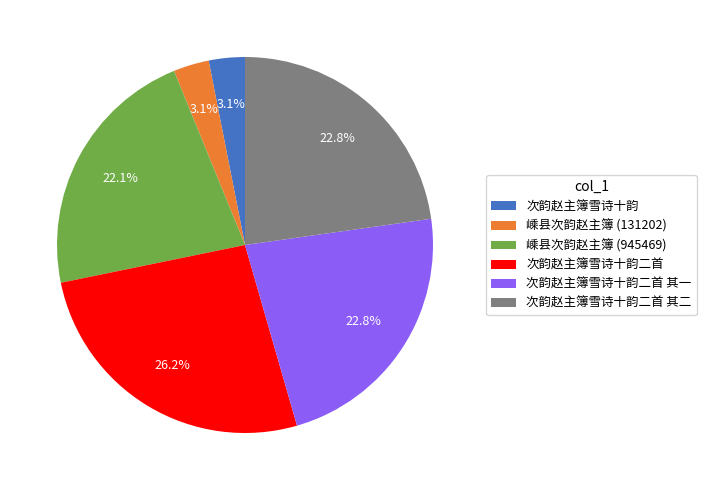

To the nearest percent, what percentage of the pie is 次韵赵主簿雪诗十韵?

3%